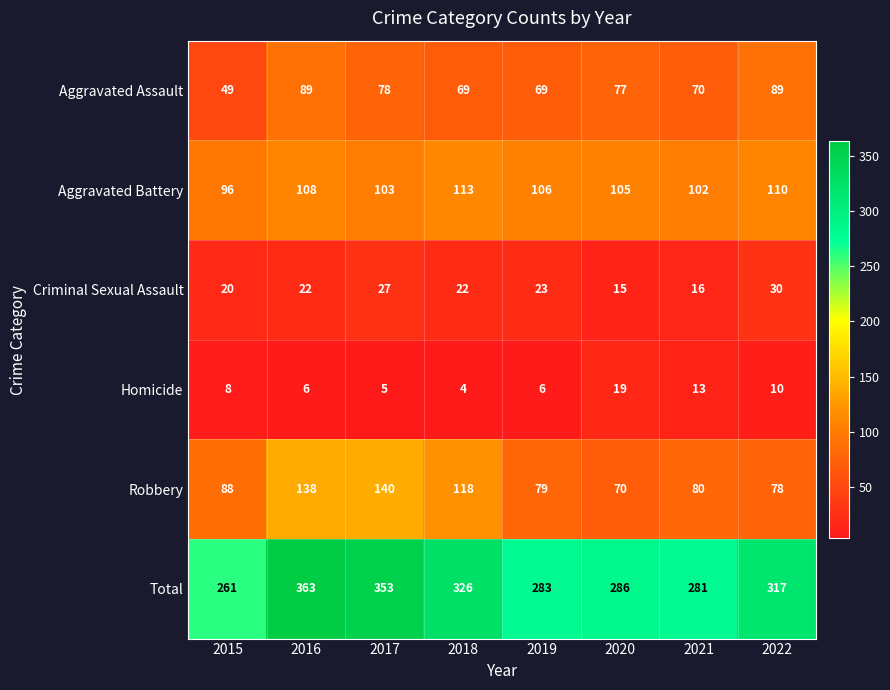

Which series changed the most between 2017 and 2021?

Total